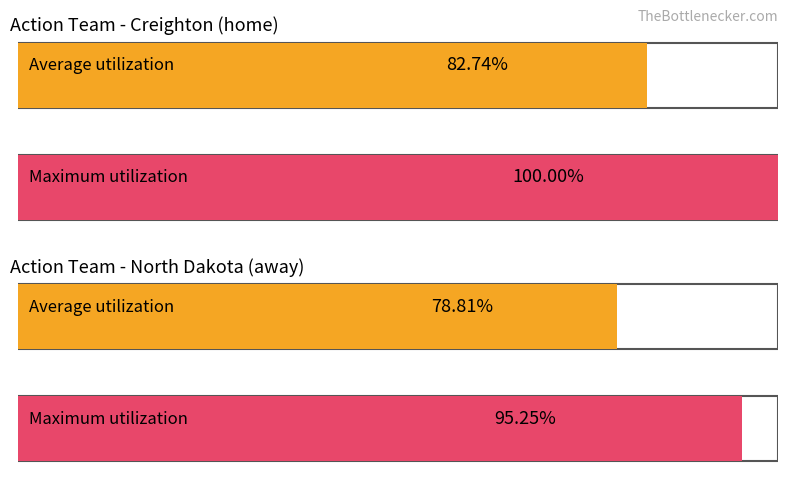

What is the minimum value for Maximum utilization?

95.2